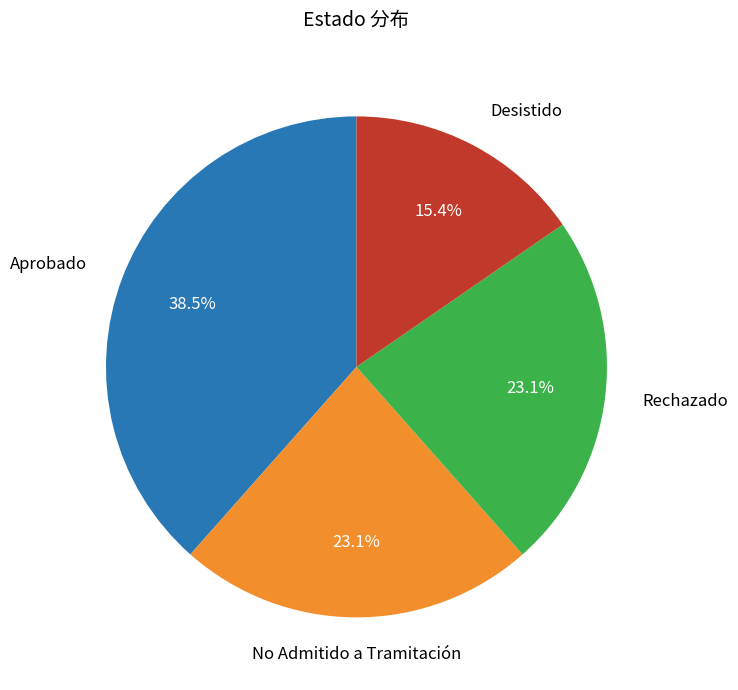

Which category has the smallest portion of the pie?

Desistido